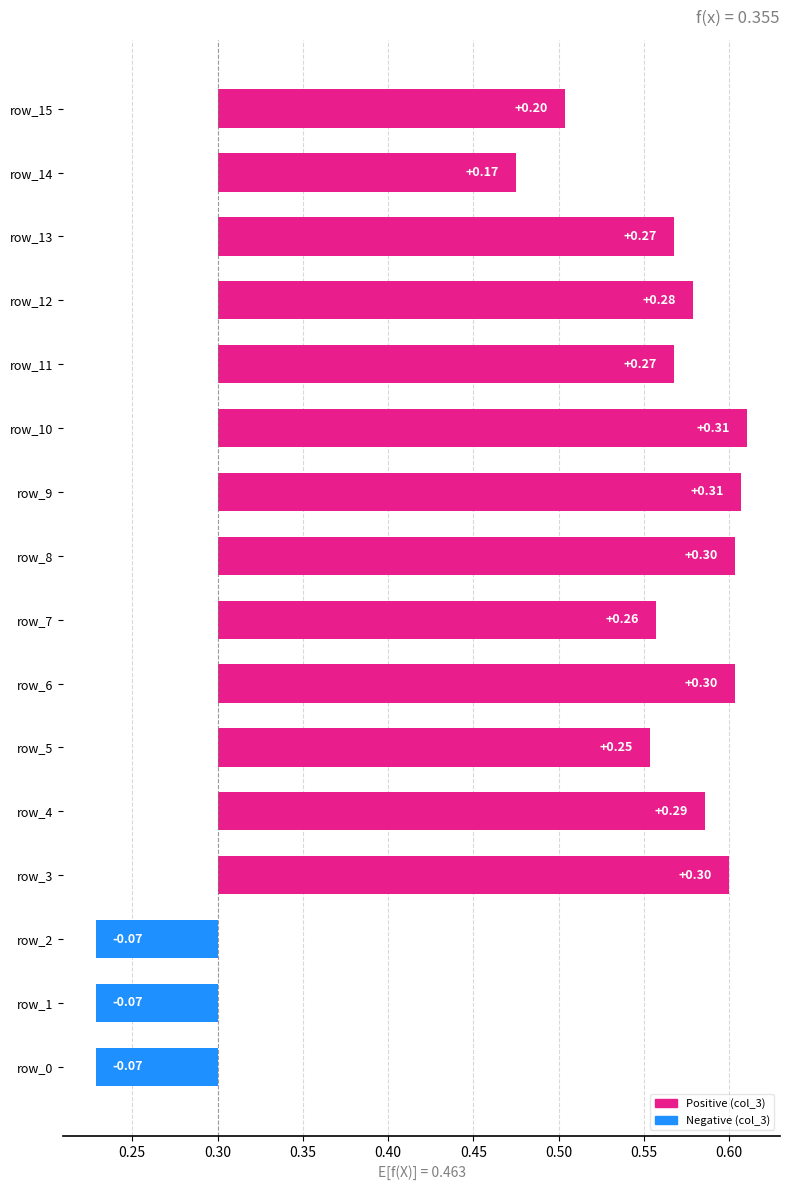

How many values exceed 0?

13